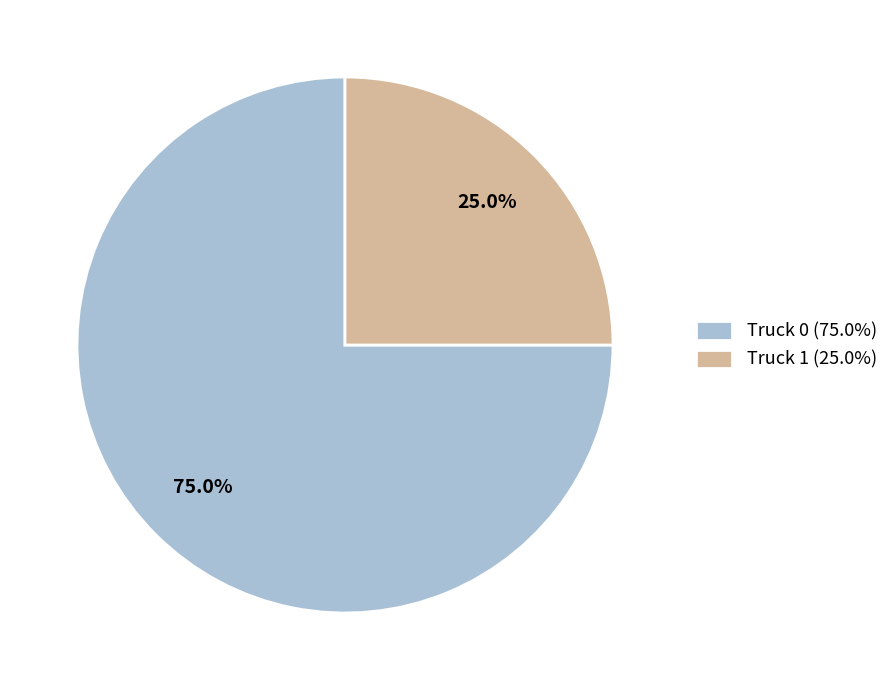

What is the smallest slice in the pie chart?

Truck 1